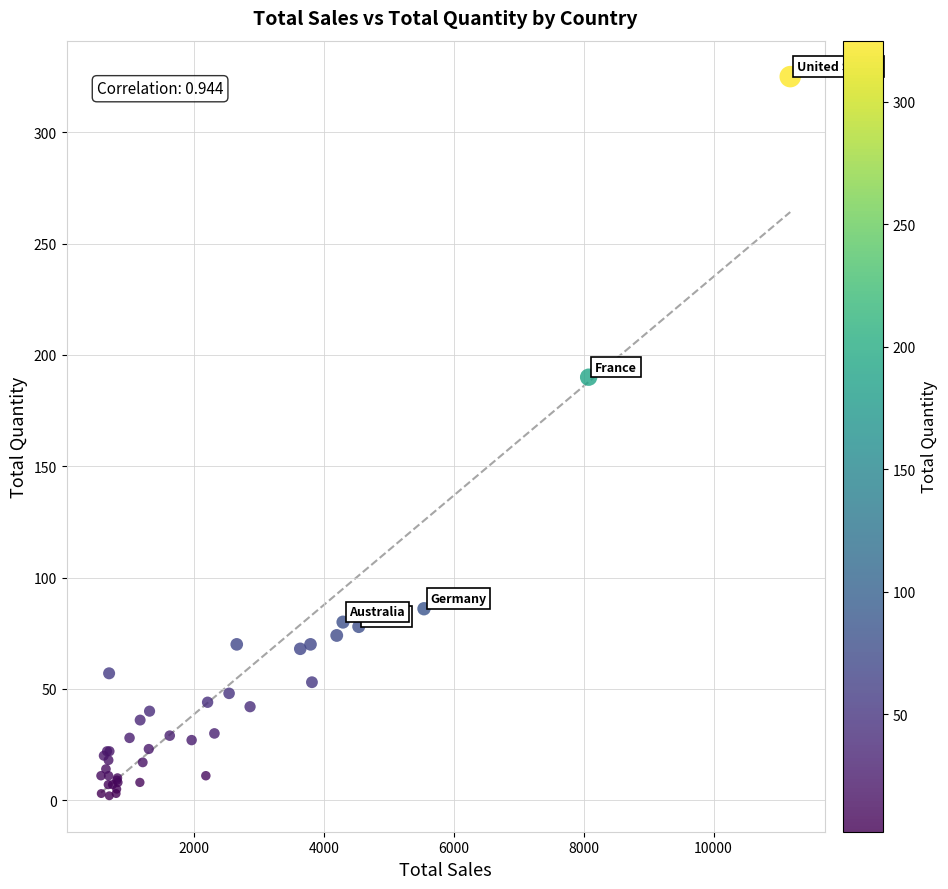

What Y value in the scatter plot is closest to 163?

190